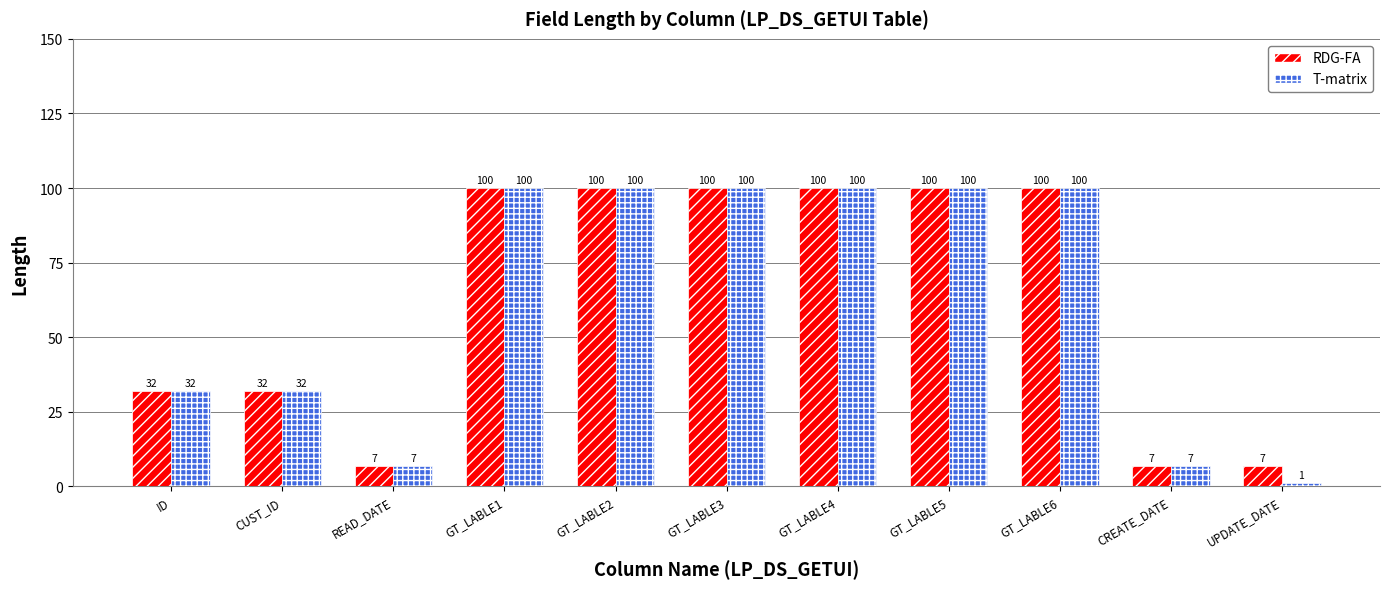

What position from the left is GT_LABLE1?

4